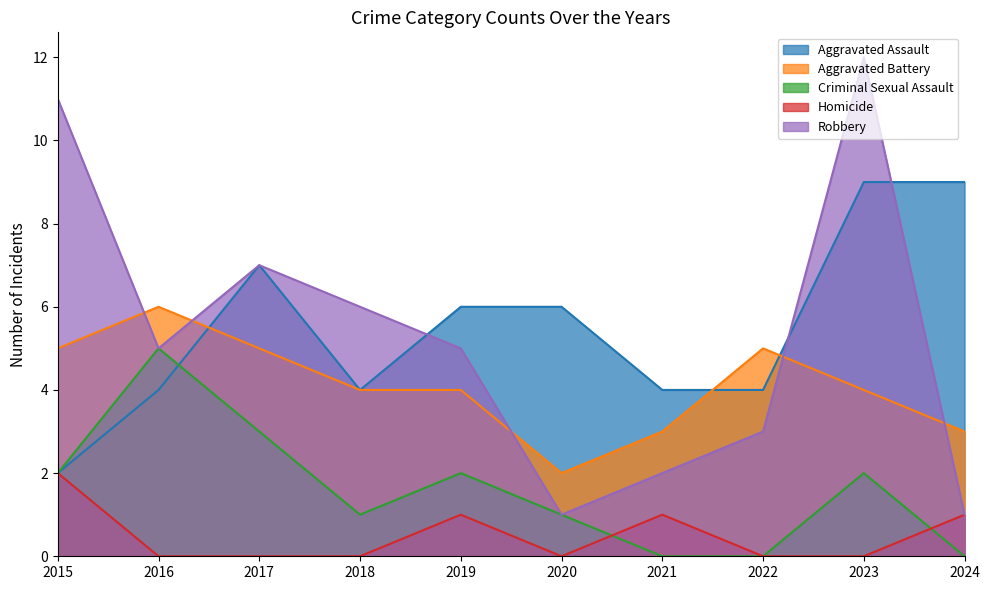

Where is Homicide nearest to the value 1?

2019